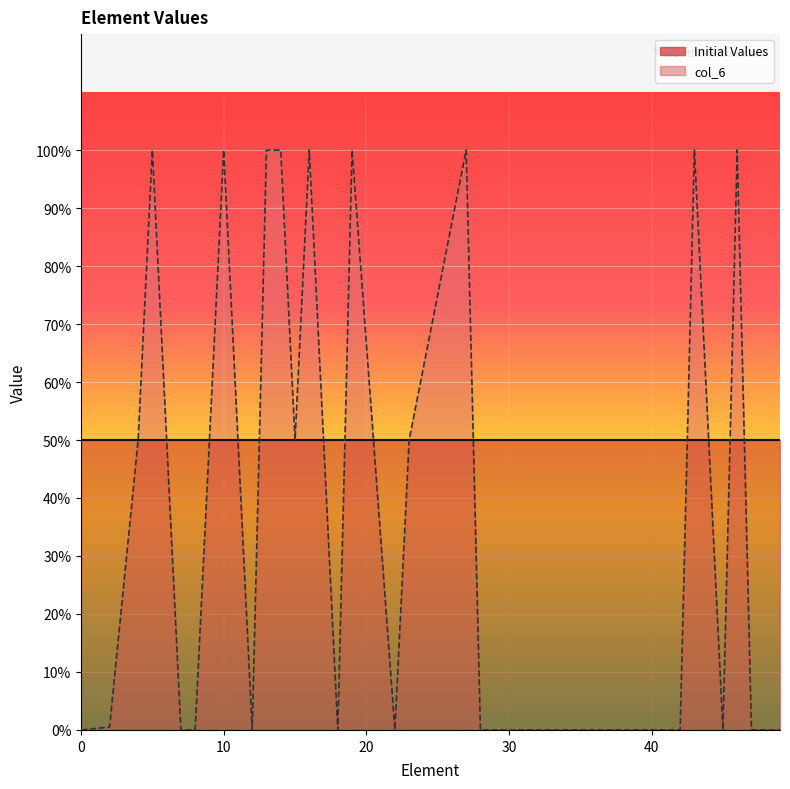

How many lines are shown in the chart?

2